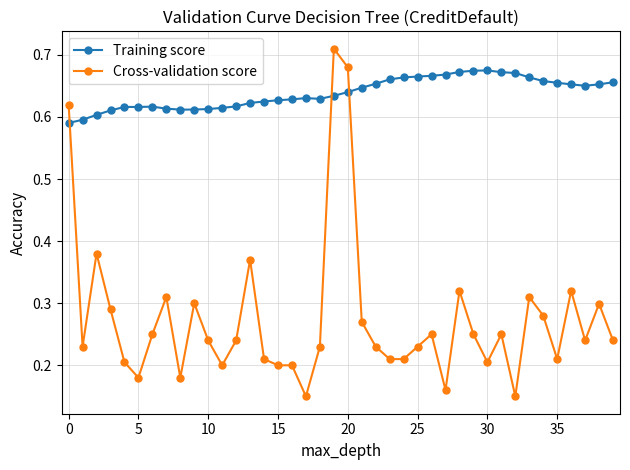

What is the sum of all Cross-validation score values?

11.0